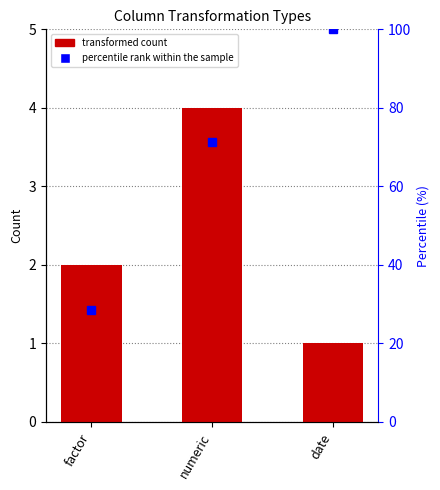

List the labels in order of value, largest first.

numeric, factor, date